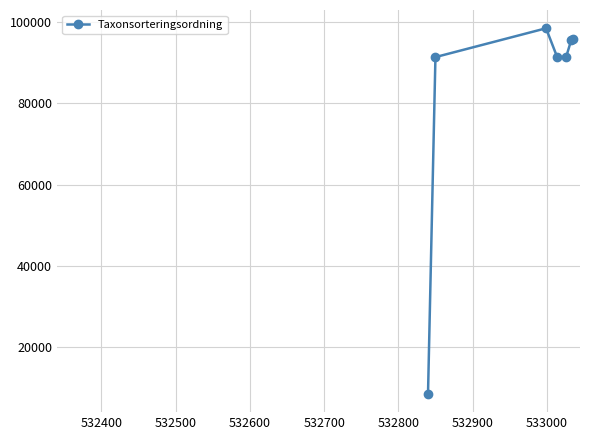

What is the sum of all values?

572432